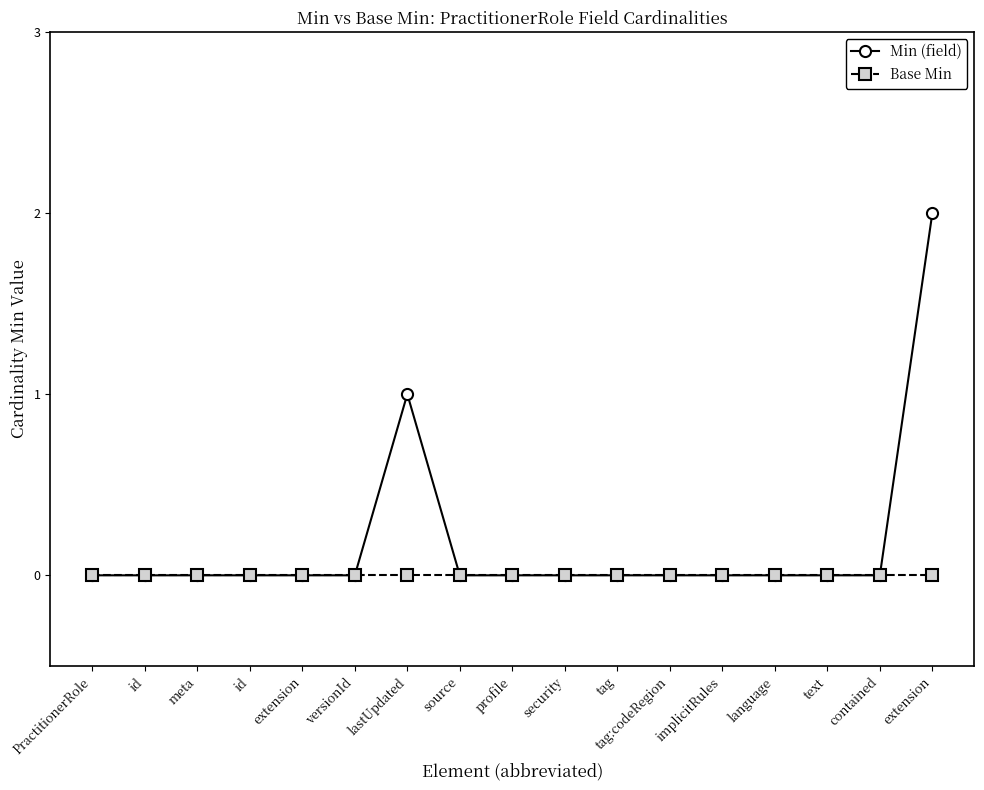

In Min (field), how many points are higher than both neighbors (excluding endpoints)?

1